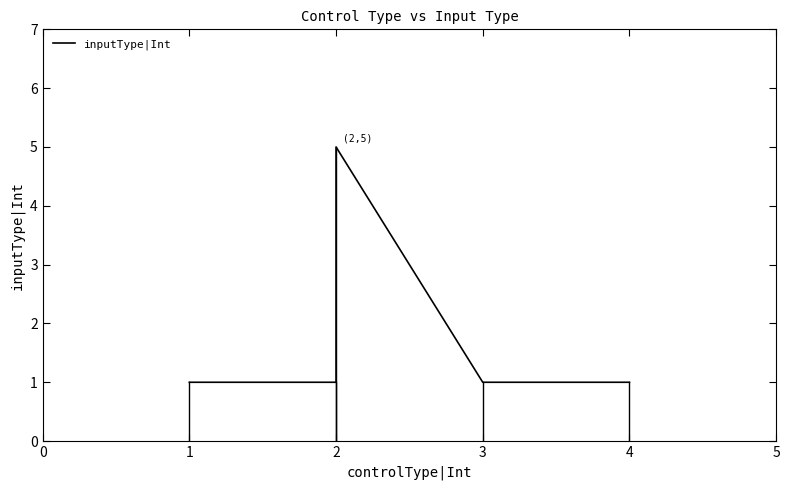

Which has a higher value, 3 or 4?

3